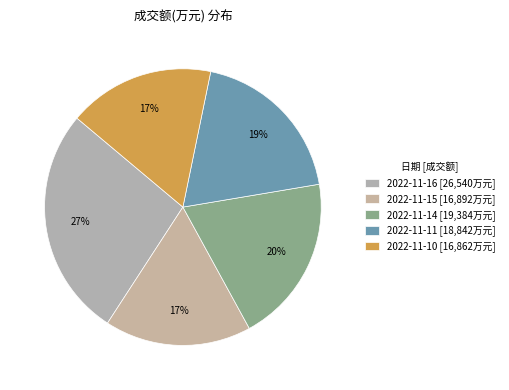

Which slice is the largest?

2022-11-16